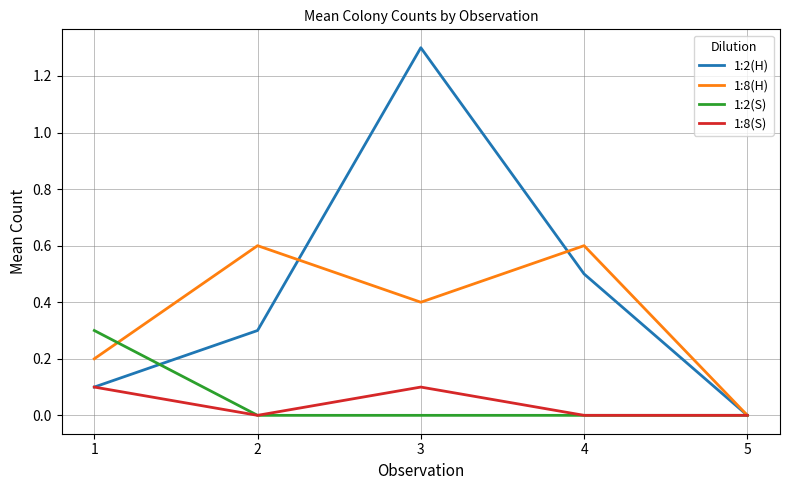

List the series in order of their peak value, highest first.

1:2(H), 1:8(H), 1:2(S), 1:8(S)